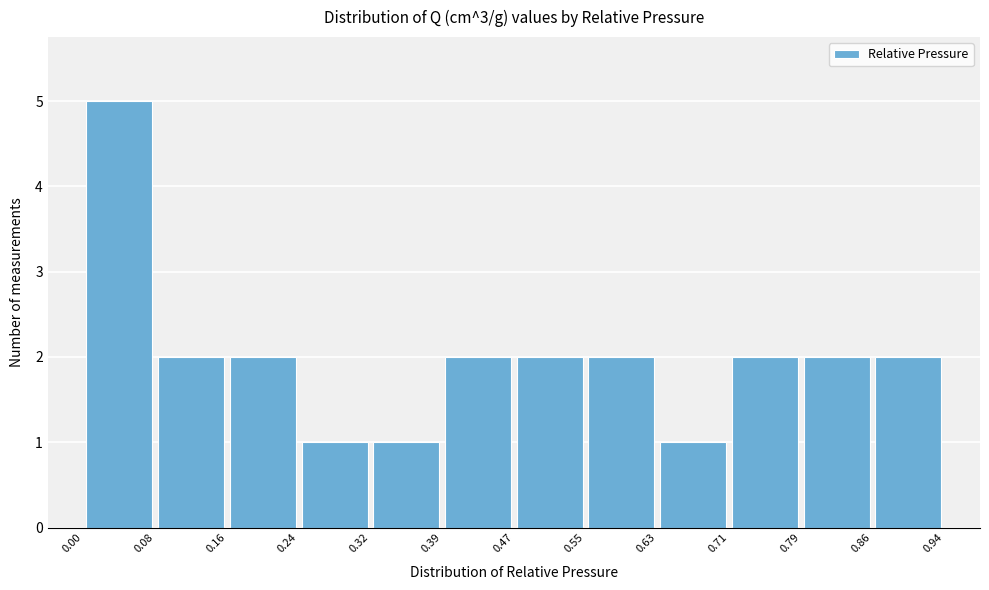

Reading left to right, list every bar in this chart as the range it spans on the x-axis followed by its height. The values are not printed on the chart, so give them approximately, as read against the axis.

0.00 to 0.08: 5
0.08 to 0.16: 2
0.16 to 0.24: 2
0.24 to 0.32: 1
0.32 to 0.39: 1
0.39 to 0.47: 2
0.47 to 0.55: 2
0.55 to 0.63: 2
0.63 to 0.71: 1
0.71 to 0.79: 2
0.79 to 0.86: 2
0.86 to 0.94: 2